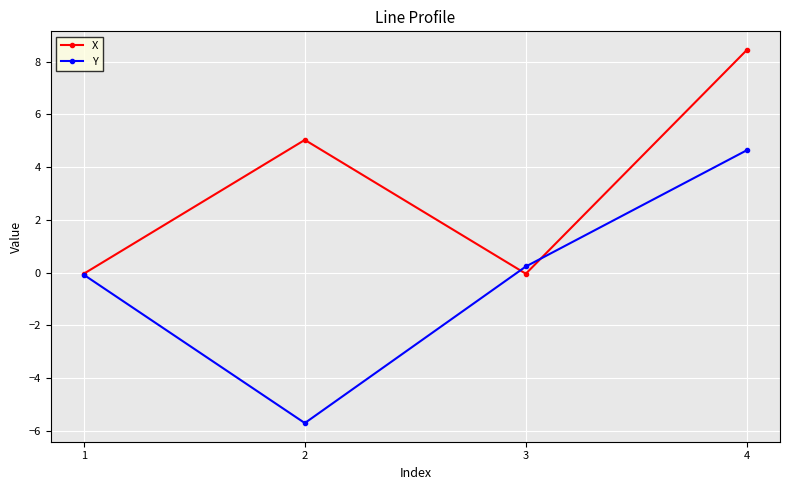

What is the spread (max minus min) of values at 2?

10.7